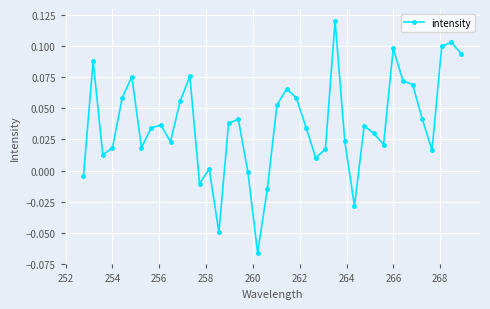

How many lines are shown in the chart?

1